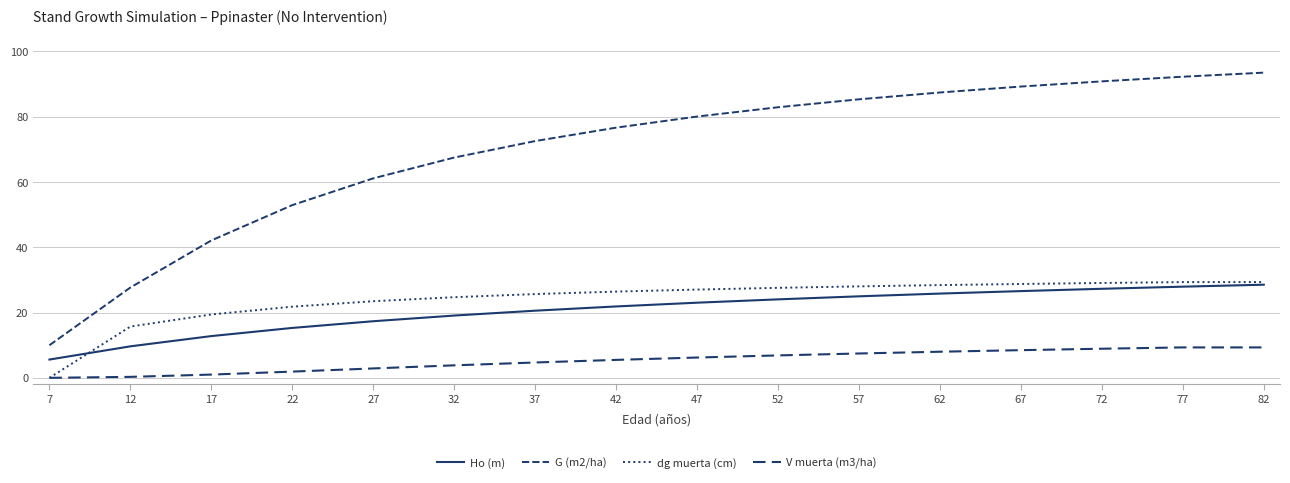

Where does the Ho (m) series first go above 23?

47